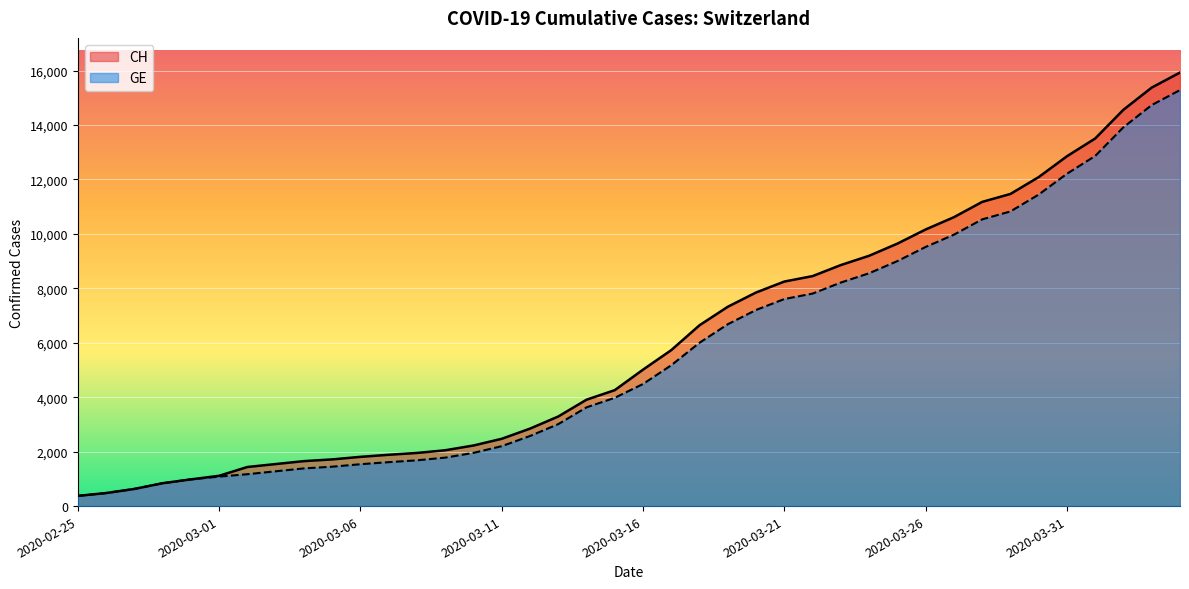

Reading right to left, list all the values displayed in this chart.

CH: 15926	15375	14561	13505	12852	12086	11467	11175	10613	10162	9642	9196	8855	8449	8249	7847	7323	6644	5731	5012	4259	3908	3291	2845	2472	2226	2051	1952	1885	1809	1715	1652	1544	1436	1113	981	840	630	479	375
GE: 15284	14733	13919	12863	12210	11444	10825	10533	9971	9520	9000	8554	8213	7807	7607	7205	6681	6002	5174	4485	3978	3627	3010	2574	2201	1955	1780	1681	1614	1538	1447	1384	1278	1171	1083	981	840	630	479	375